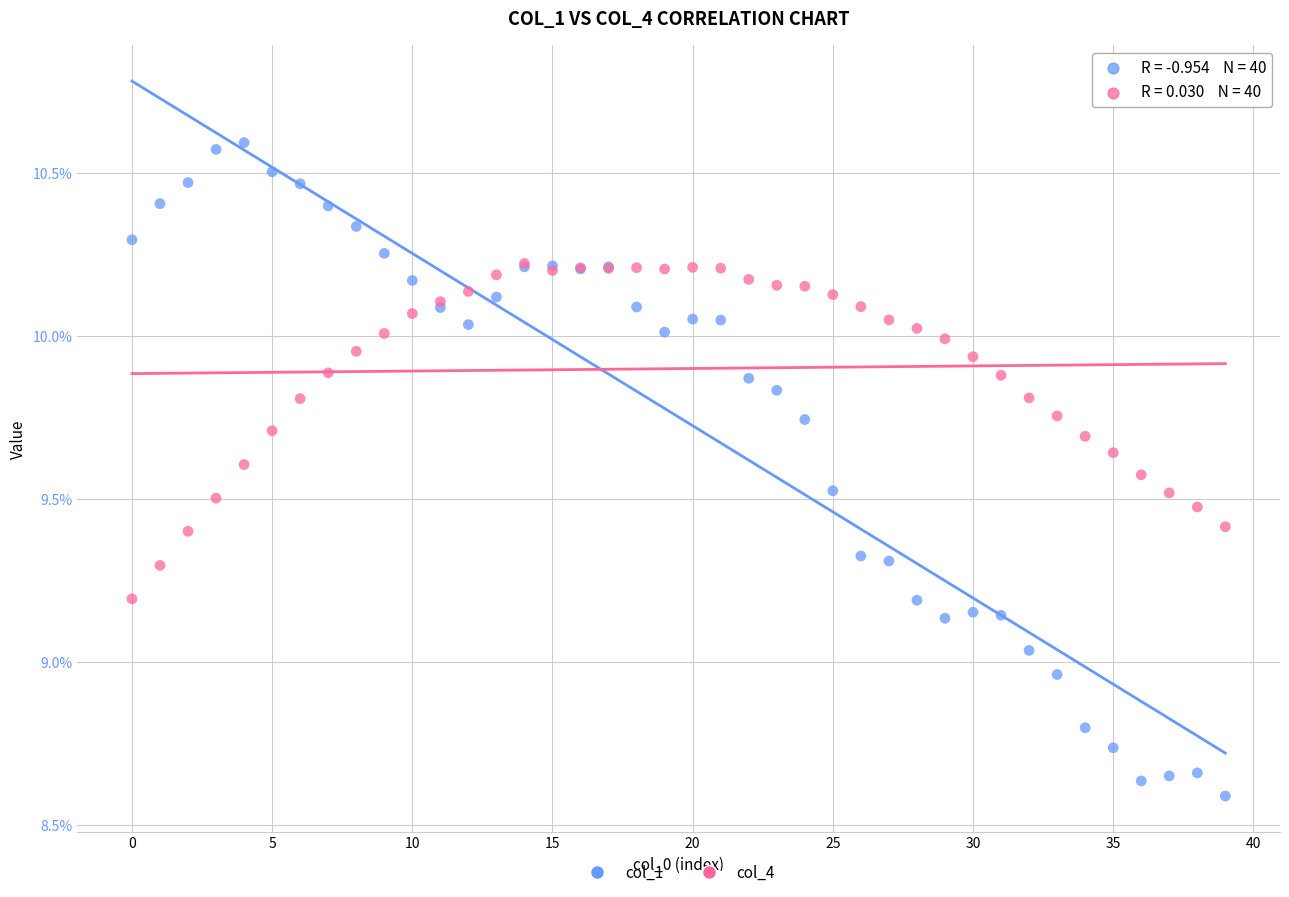

What are all the series names shown in the legend?

col_1, col_4